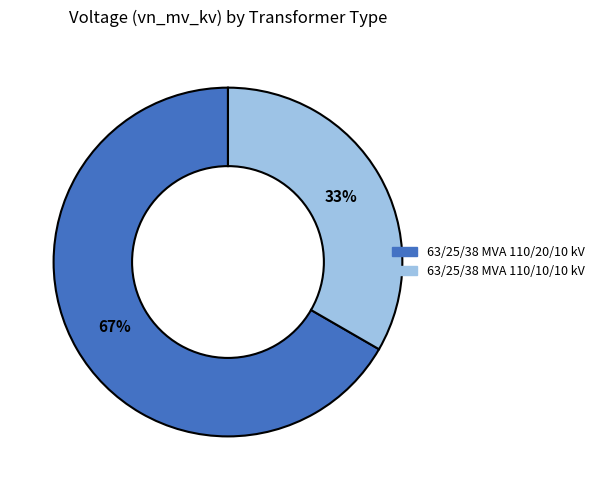

To the nearest percent, what portion does 63/25/38 MVA 110/20/10 kV represent?

67%